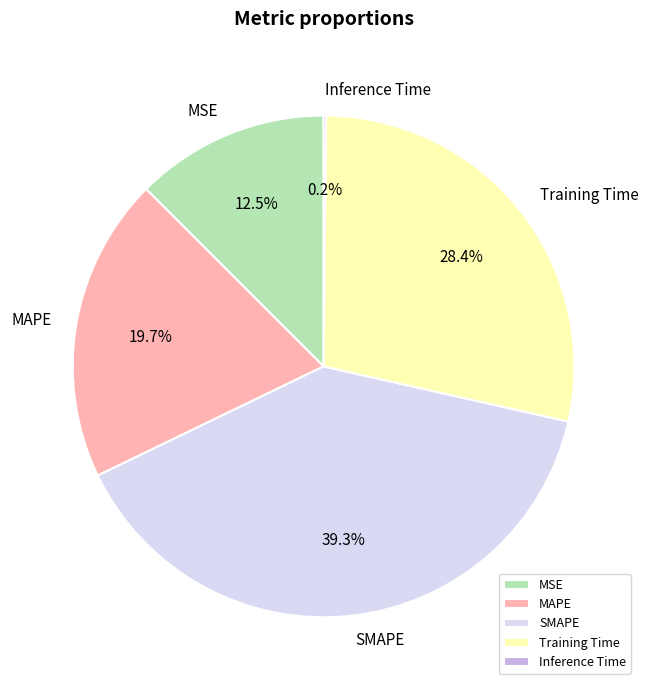

How much of the chart is everything except Training Time?

71.6%